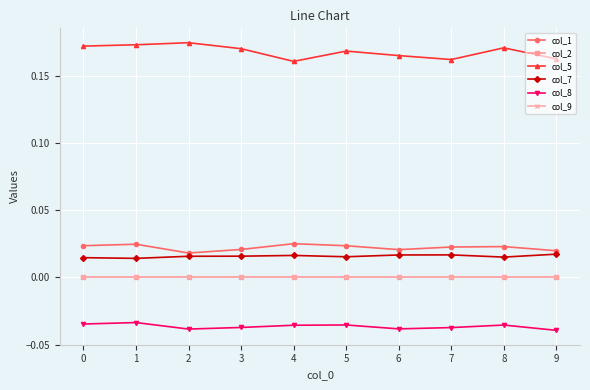

Is this an area chart (filled region under the line)?

No